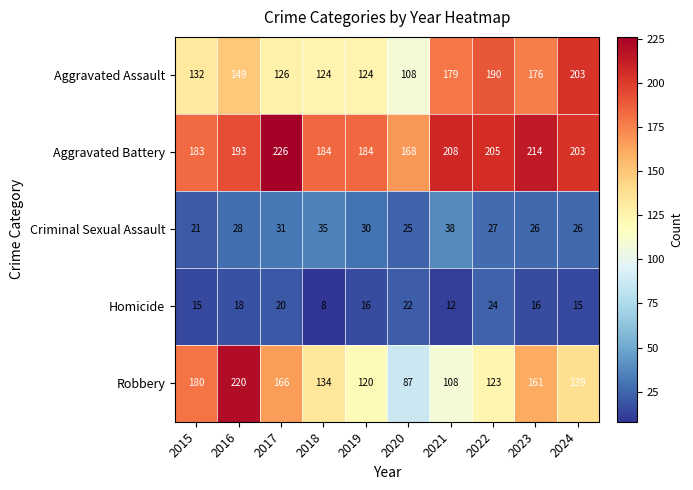

What is the spread (max minus min) of values at 2018?

176